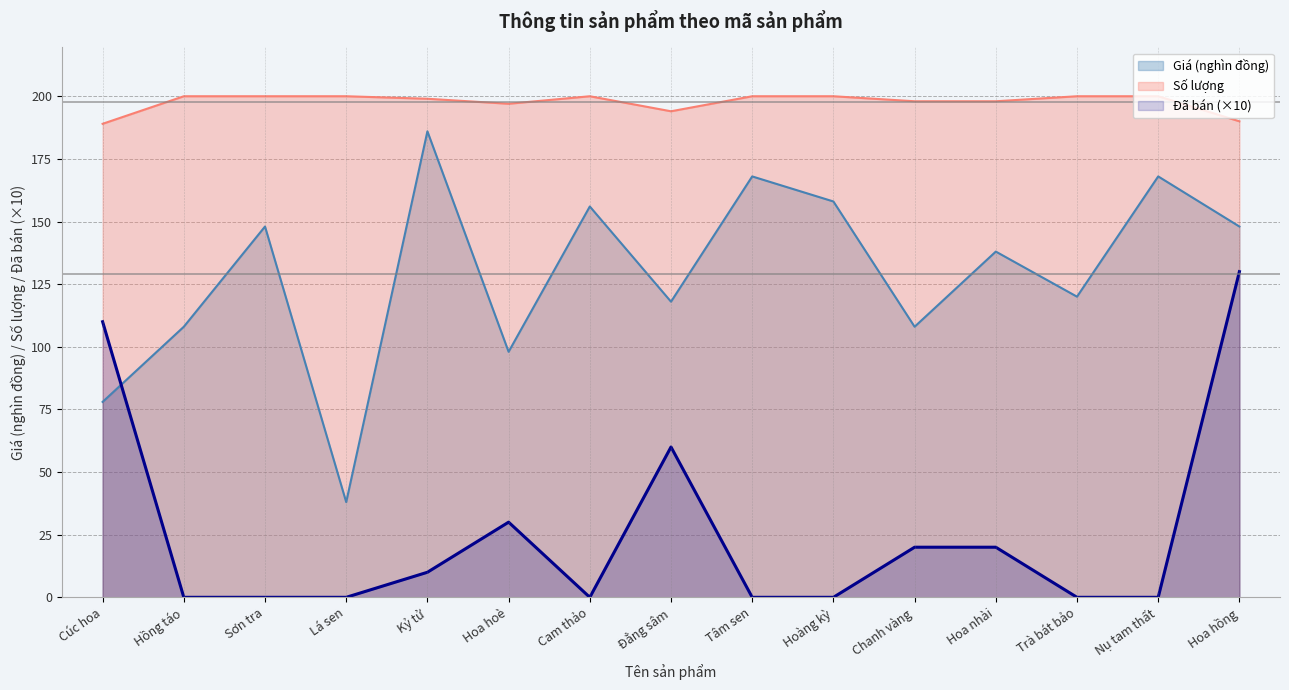

What is the sum of all Giá values?

1938